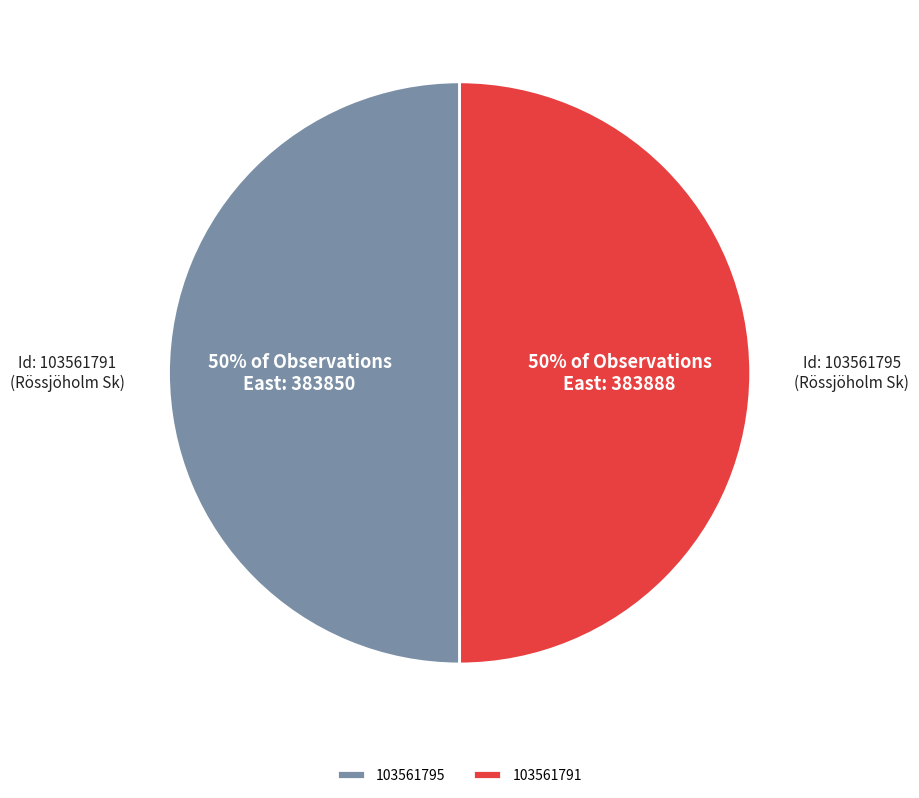

How many slices are in this pie chart?

2